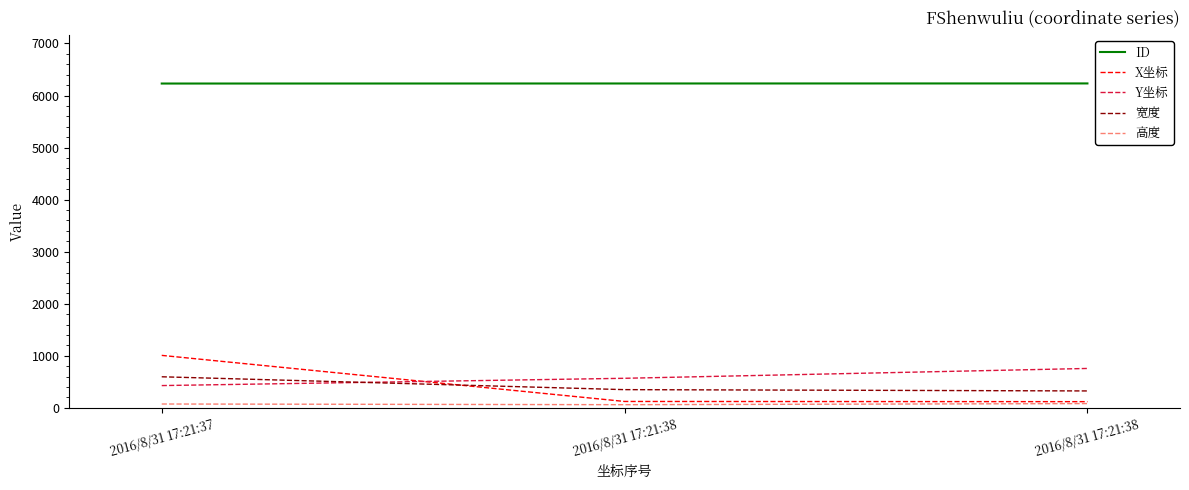

Between 2016/8/31 17:21:38 and 2016/8/31 17:21:38, which is larger?

2016/8/31 17:21:38